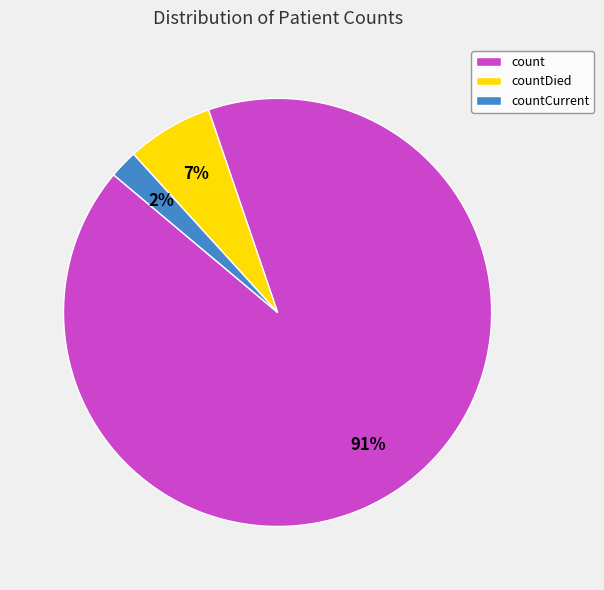

To the nearest percent, what is the difference between the count and countCurrent slice percentages?

89%